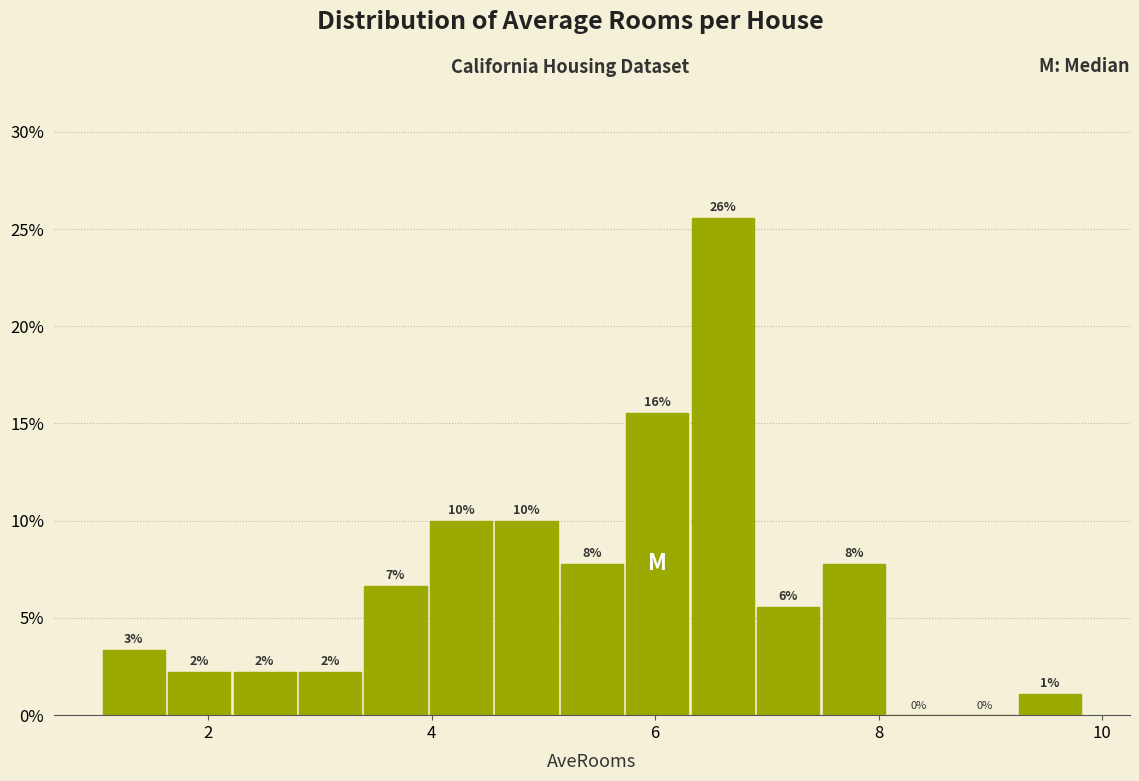

Around what value on the x-axis is the tallest bar? Give the approximate position of its centre, as read against the axis.

6.6